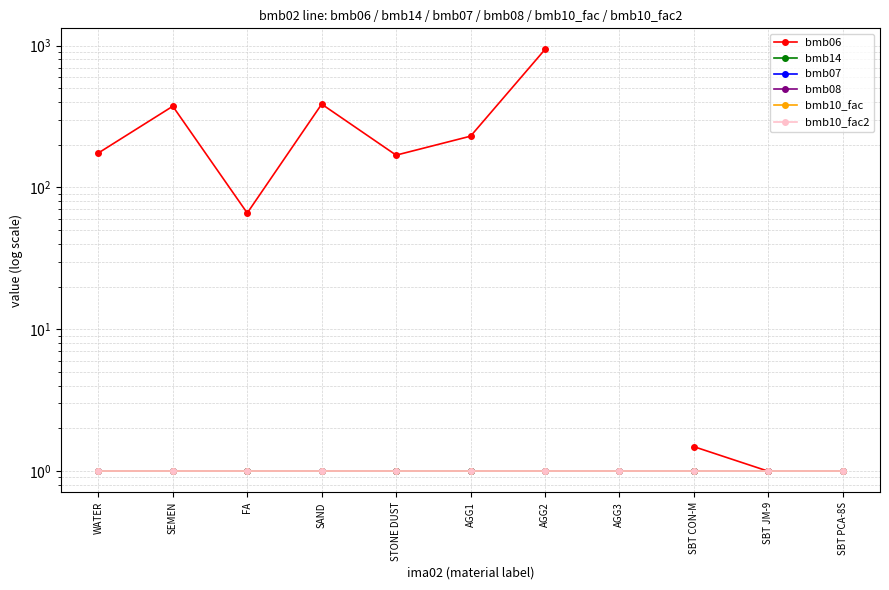

Which series changed the most between STONE DUST and AGG3?

bmb07